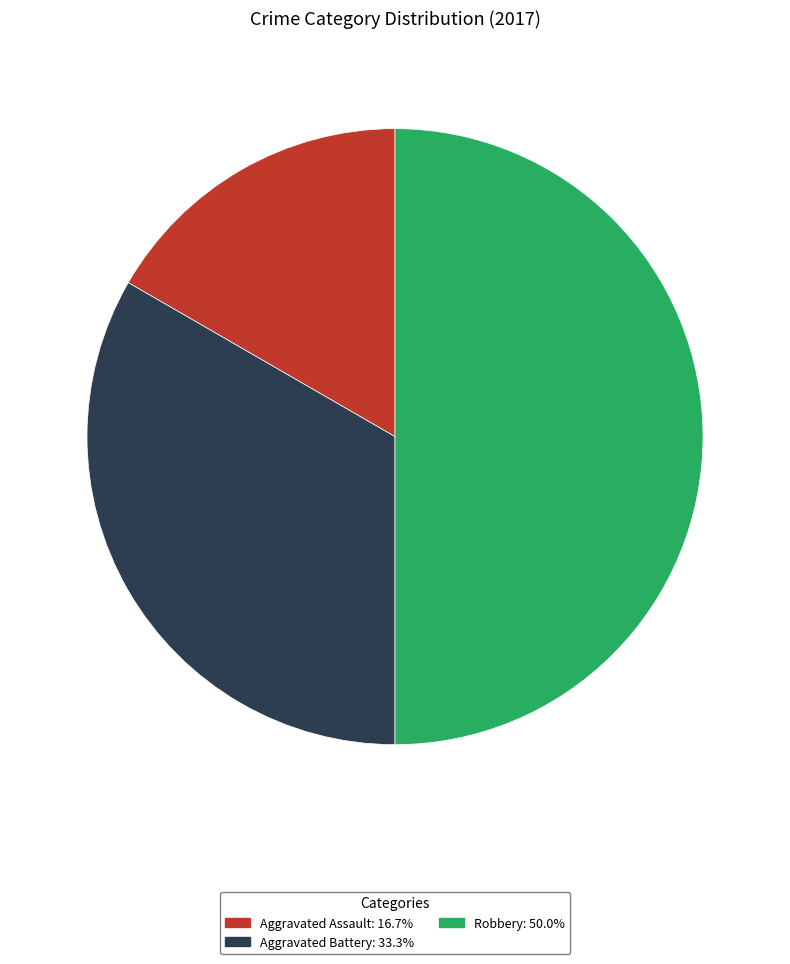

True or false: Aggravated Assault accounts for 9% of the total.

False